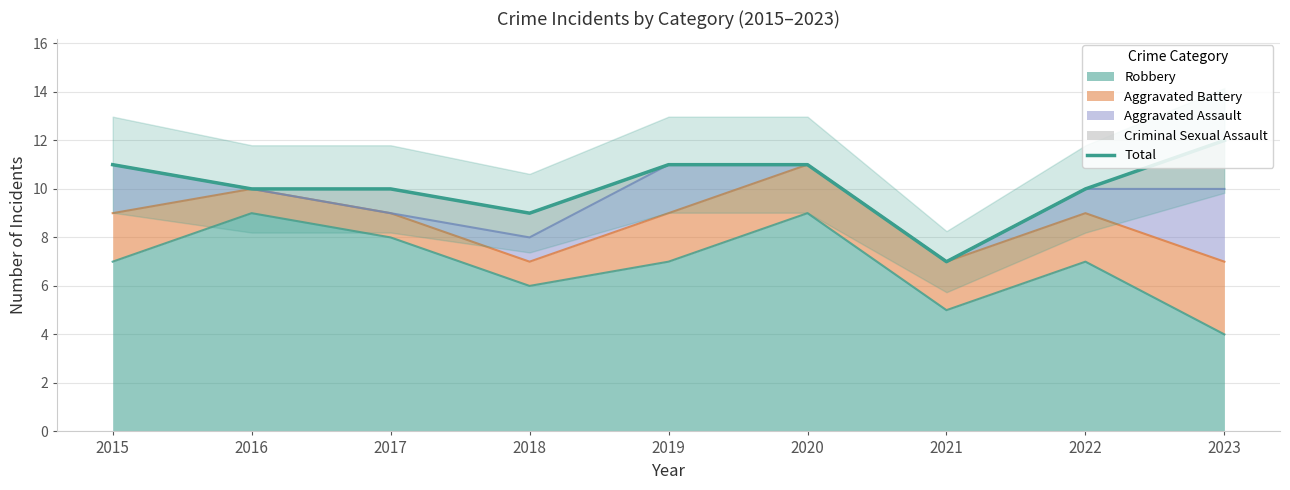

At which category does the chart reach its peak across all series?

2023